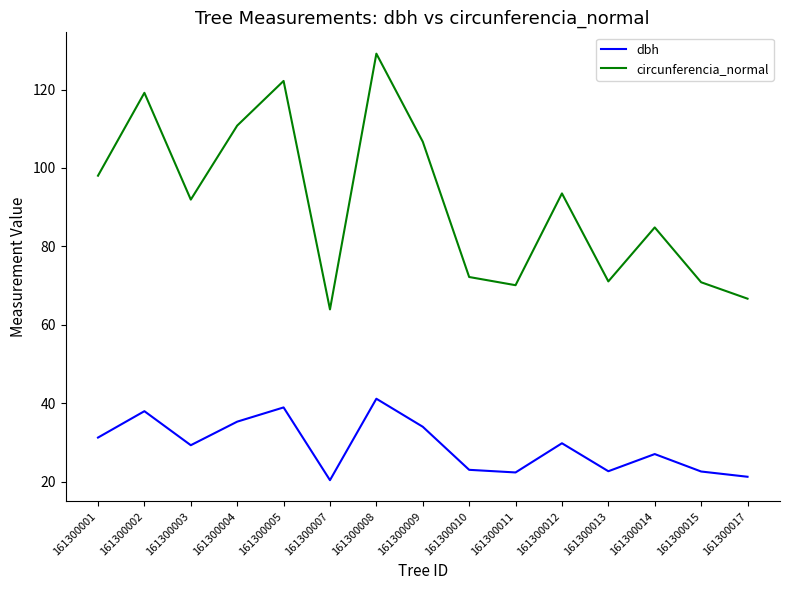

The value of dbh at 161300001 is 31.2. True or false?

True